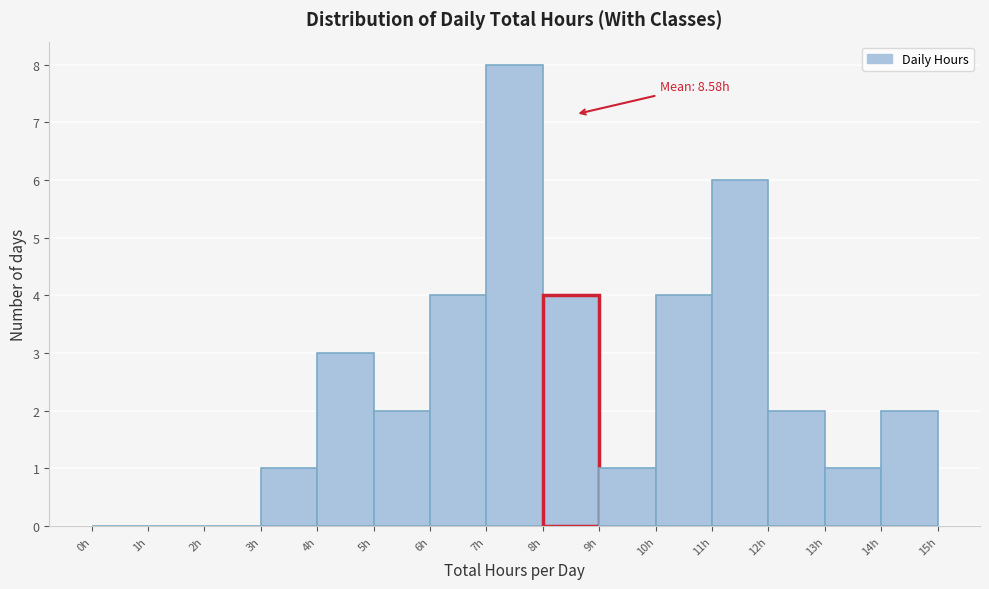

Which range on the x-axis has the tallest bar?

7 to 8